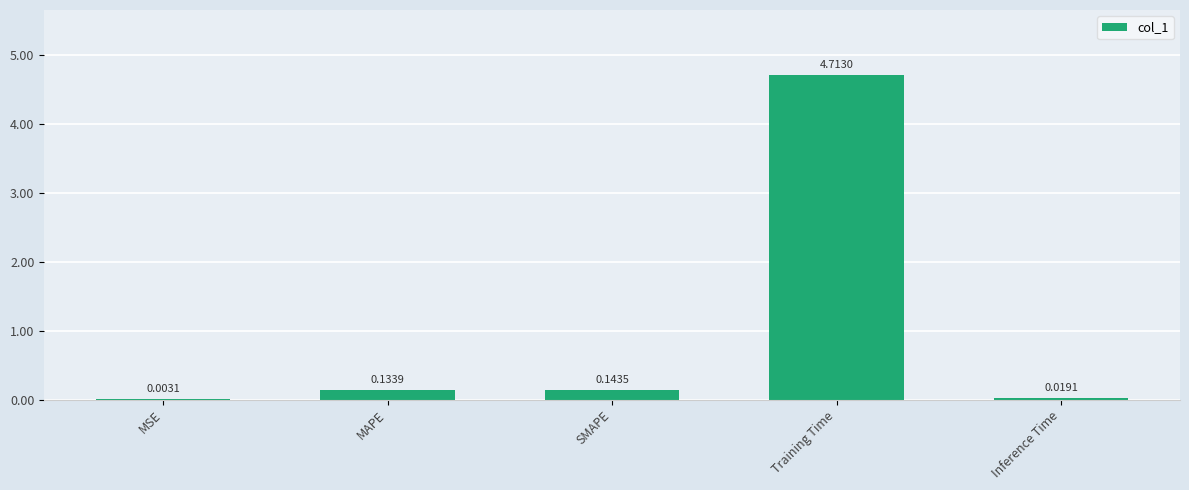

Which has a higher value, Inference Time or MSE?

Inference Time